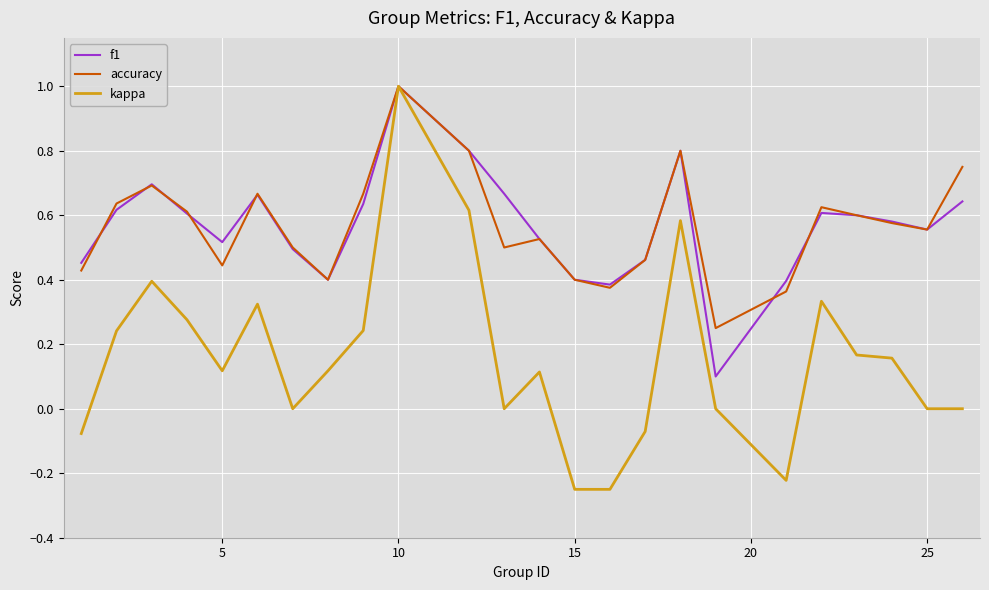

Which series has the largest range (max minus min)?

kappa